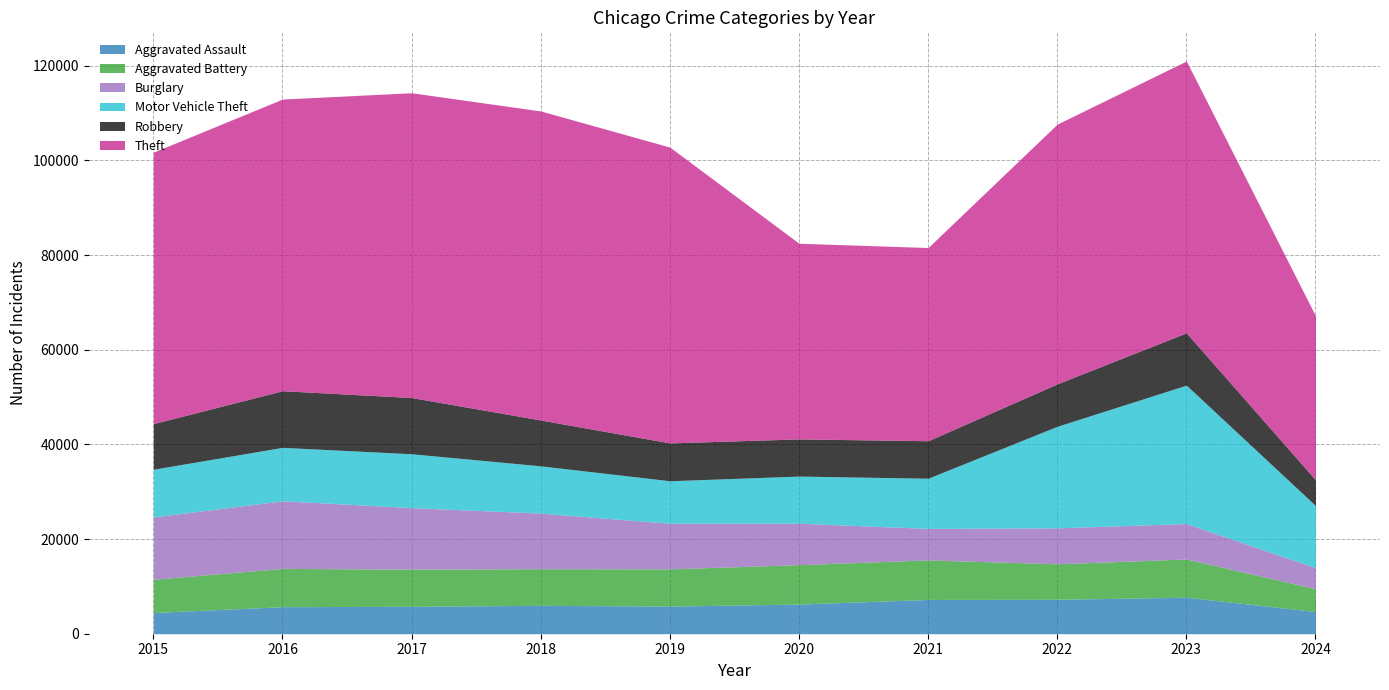

What is the total value across all series at 2017?

114285